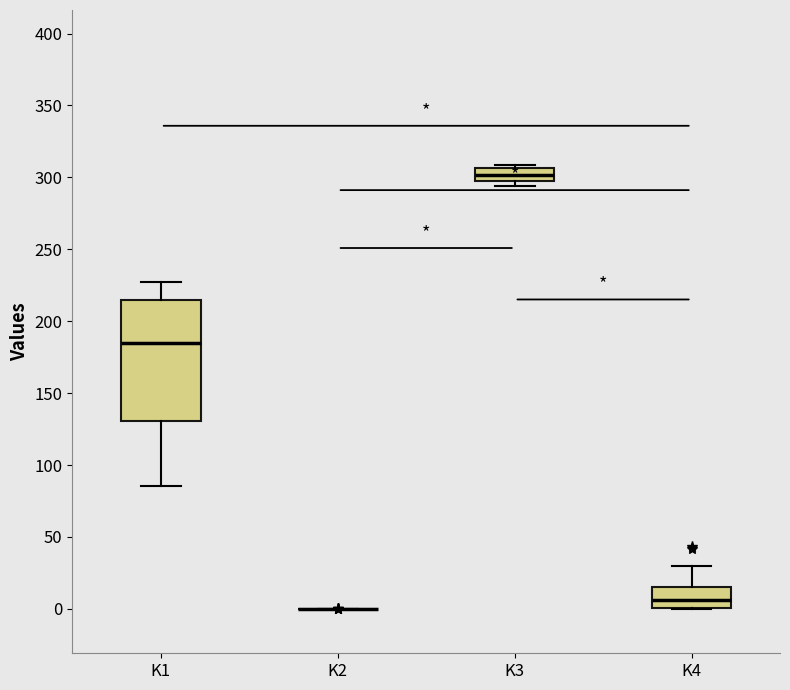

Reading left to right, read every box against the y-axis: the position of its median line, the range the box covers, and the ends of its whiskers. The values are not printed on the chart, so give them approximately, as read against the axis.

K1: median 185, box 130 to 215, whiskers 85 to 225
K2: box collapsed to a line at 0, whiskers 0 to 0
K3: median 300, box 295 to 305, whiskers 295 (just below the box's lower edge) to 310
K4: median 5, box 0 to 15, whiskers 0 to 30